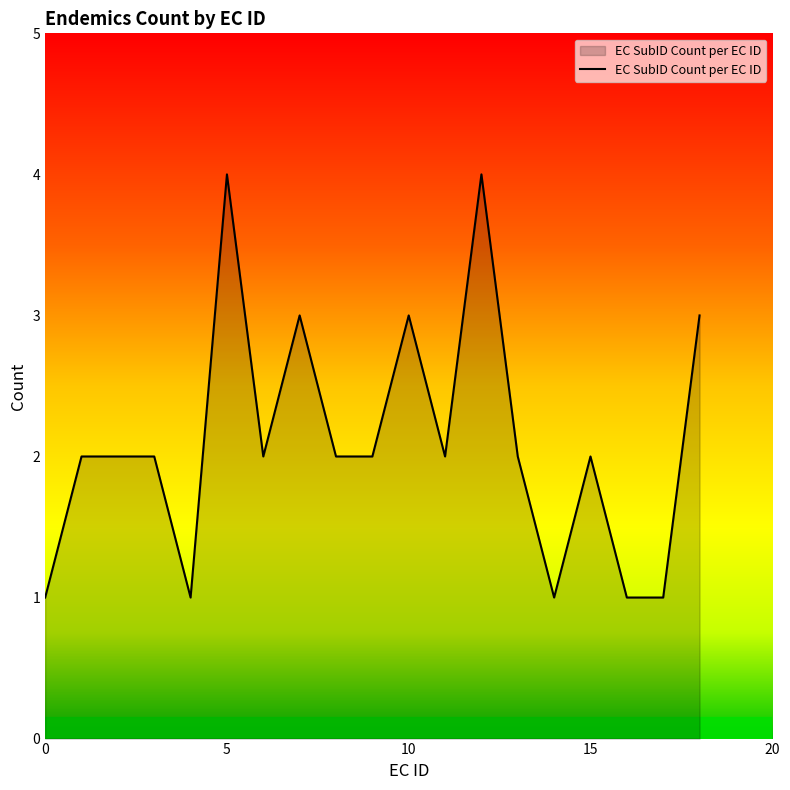

Does the chart display data point markers on the line(s)?

No